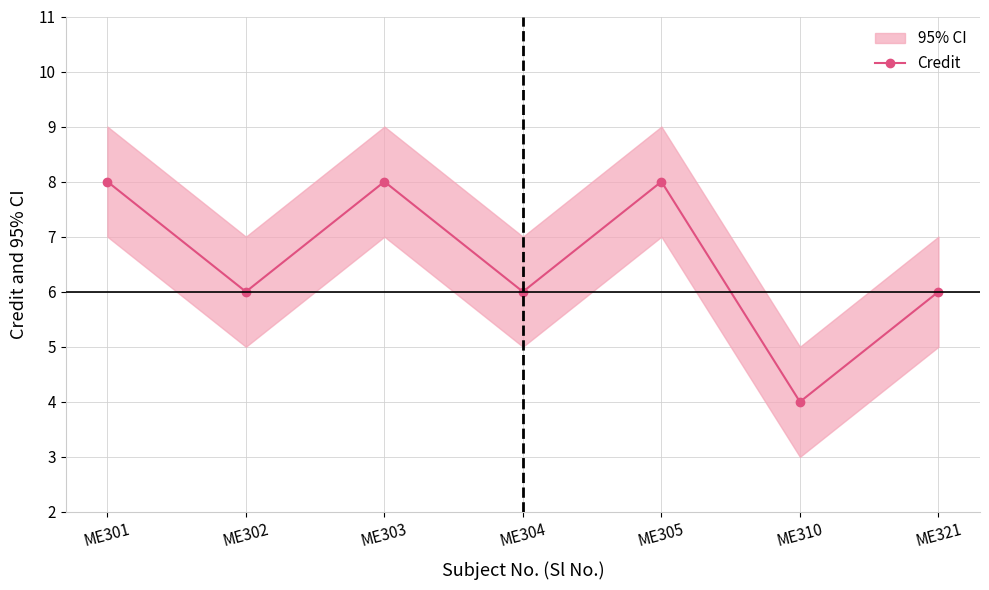

What is the value of the 3rd point from the left?

8